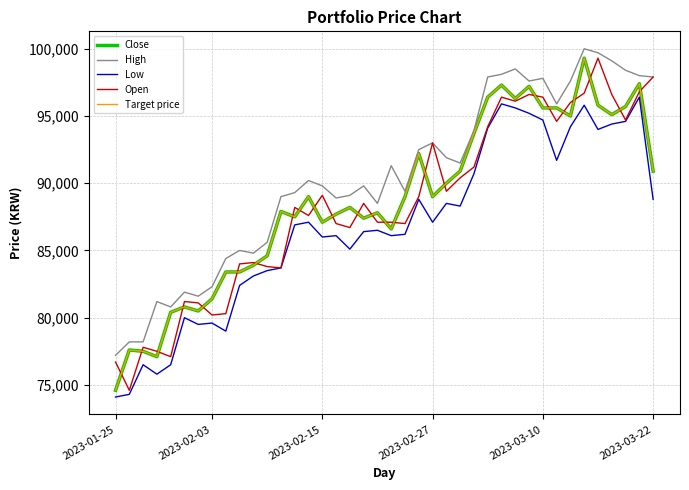

At which label does Close reach its minimum?

2023-01-25